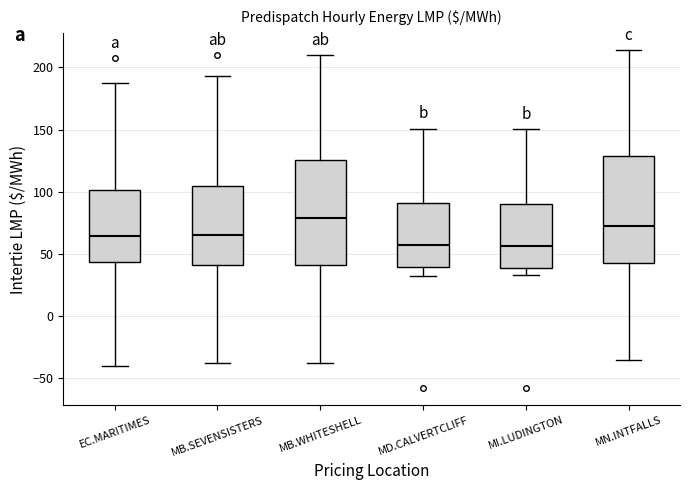

Which box has the highest median line?

MB.WHITESHELL